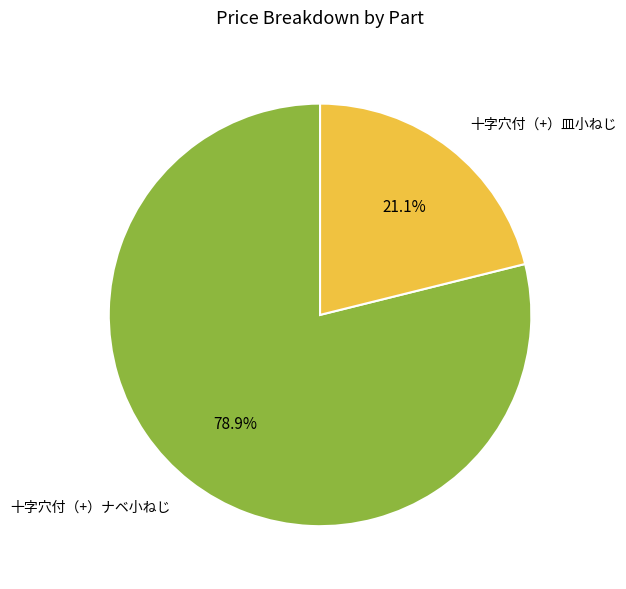

Is the sum of 十字穴付（+）ナベ小ねじ and 十字穴付（+）皿小ねじ greater than half?

Yes